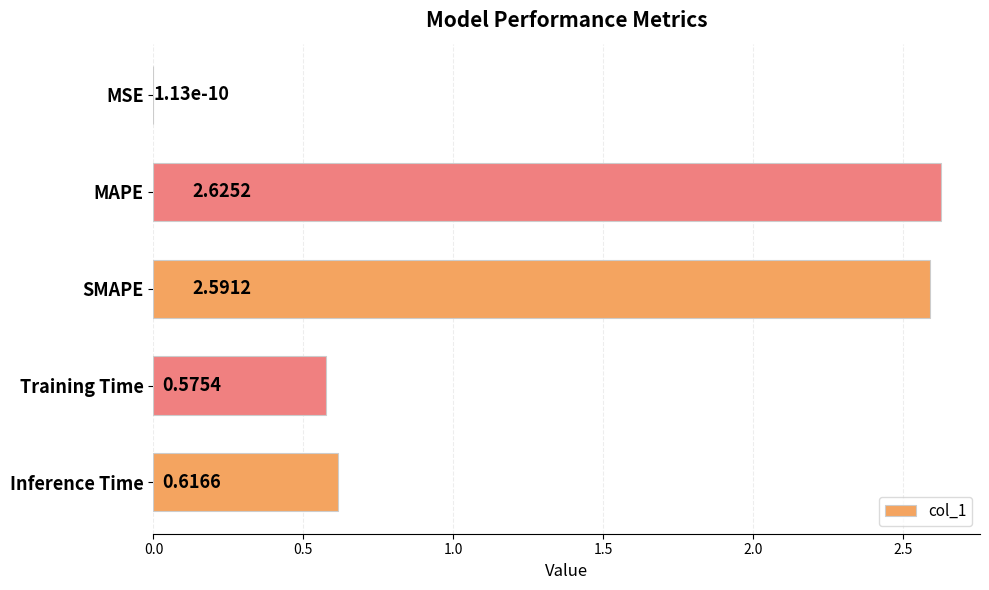

Which category has the highest value across all series?

MAPE